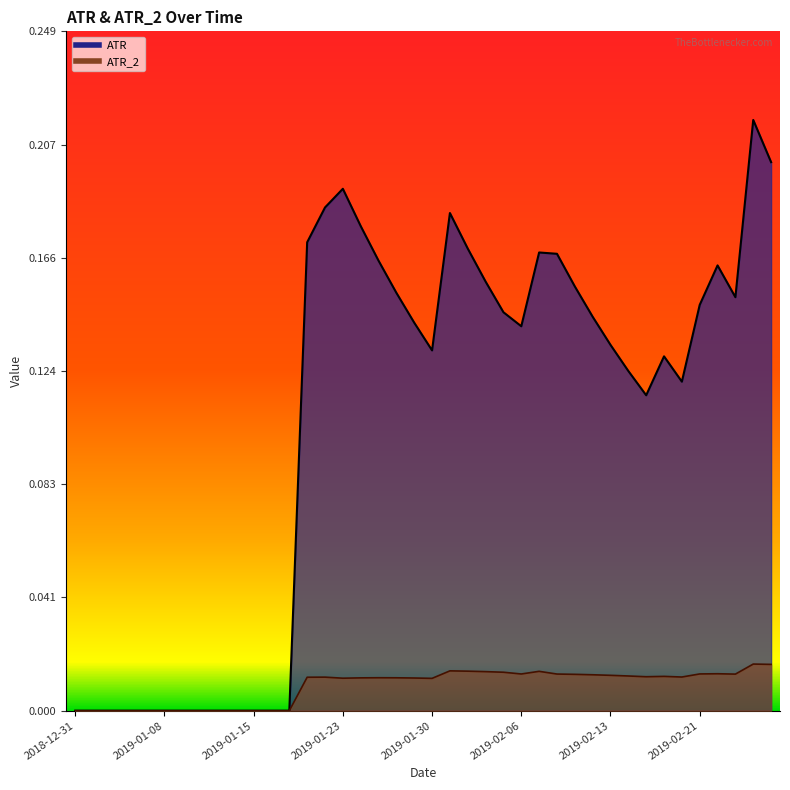

List the labels in order of ATR_2 value, largest first.

2019-02-26, 2019-02-27, 2019-01-31, 2019-02-01, 2019-02-07, 2019-02-04, 2019-02-05, 2019-02-22, 2019-02-21, 2019-02-06, 2019-02-08, 2019-02-25, 2019-02-11, 2019-02-12, 2019-02-13, 2019-02-14, 2019-02-19, 2019-02-15, 2019-02-20, 2019-01-22, 2019-01-18, 2019-01-25, 2019-01-28, 2019-01-24, 2019-01-29, 2019-01-23, 2019-01-30, 2018-12-31, 2019-01-02, 2019-01-03, 2019-01-04, 2019-01-07, 2019-01-08, 2019-01-09, 2019-01-10, 2019-01-11, 2019-01-14, 2019-01-15, 2019-01-16, 2019-01-17